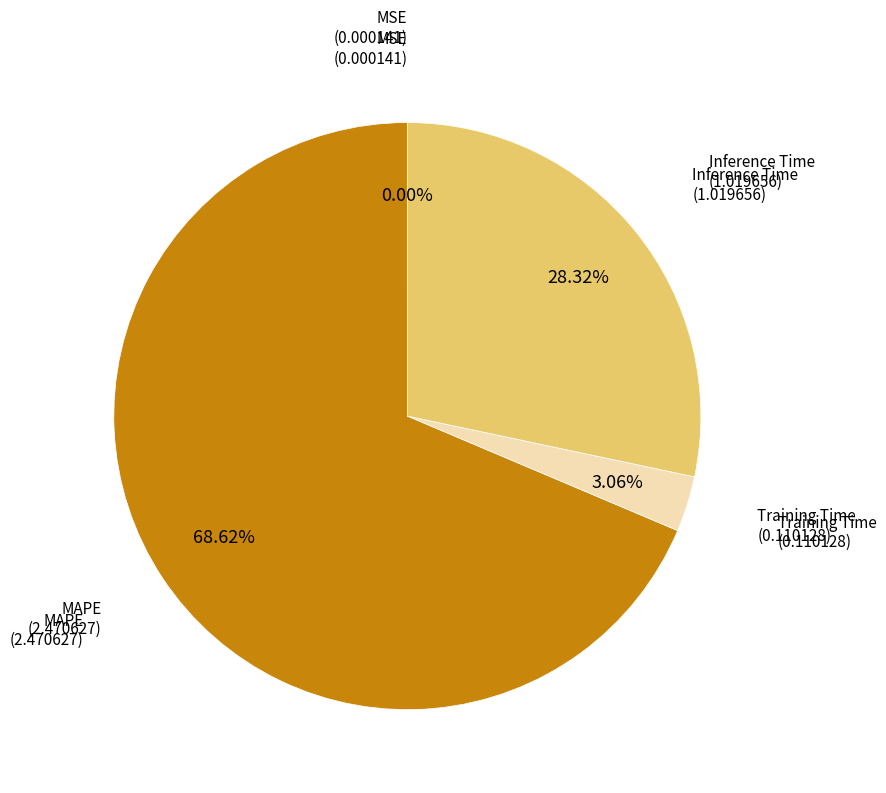

Does any single category account for the majority?

Yes